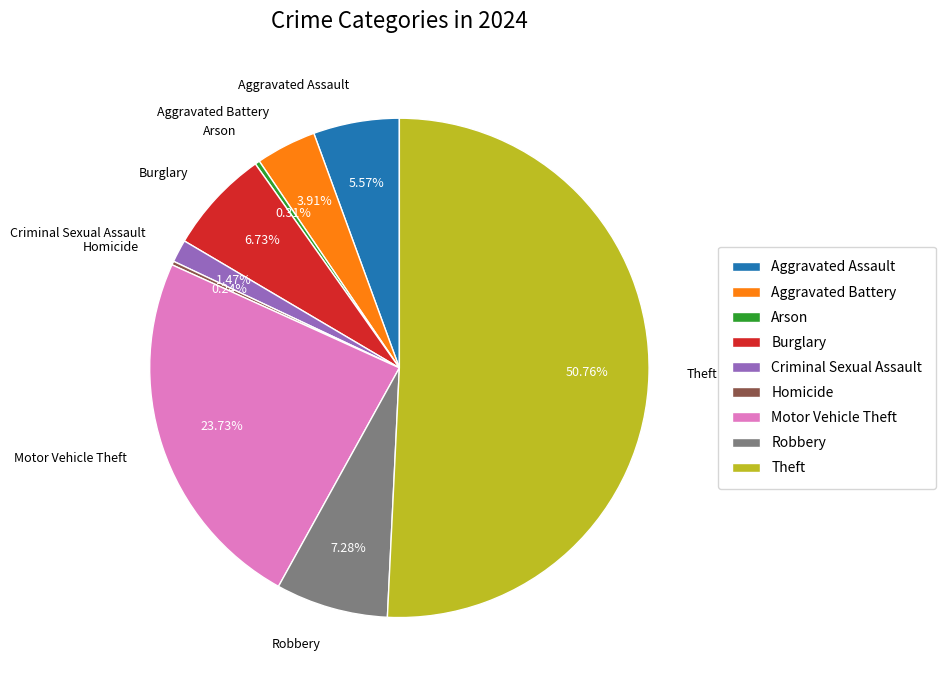

Which has a higher value, Burglary or Robbery?

Robbery